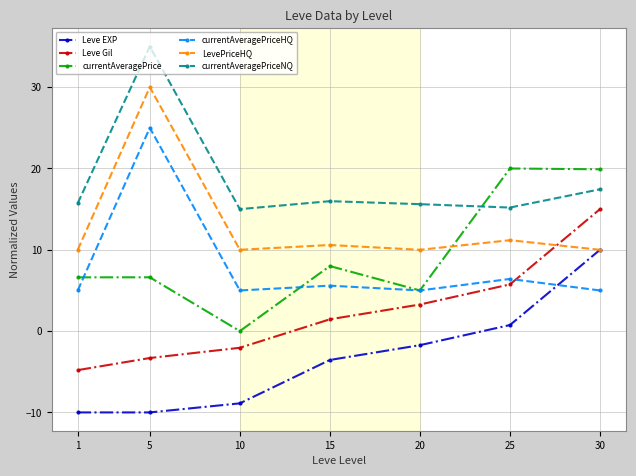

Is it true that LevePriceHQ equals 14.8 at 30?

False